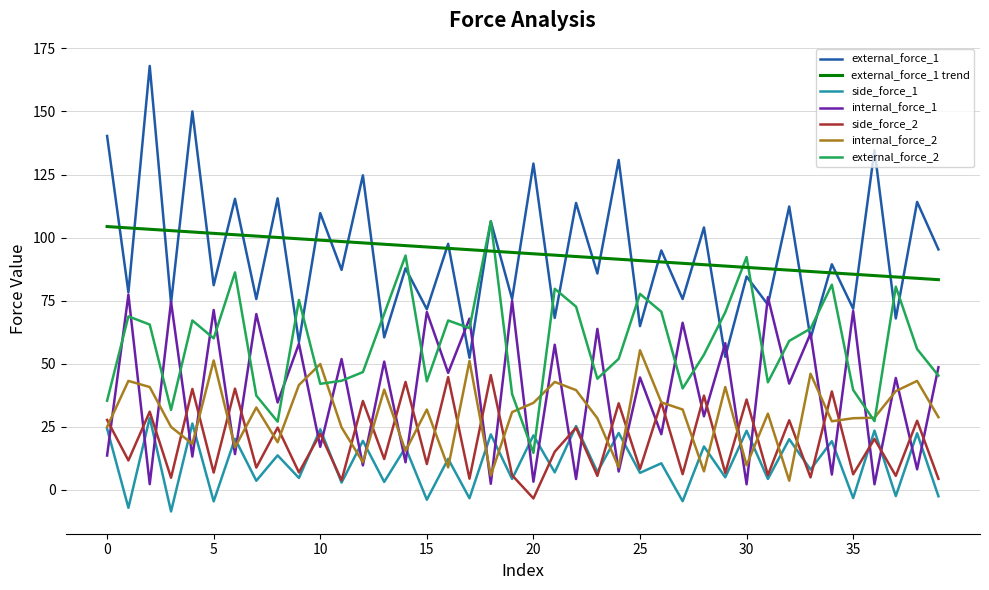

True or false: side_force_1 and external_force_1 cross at least once.

False